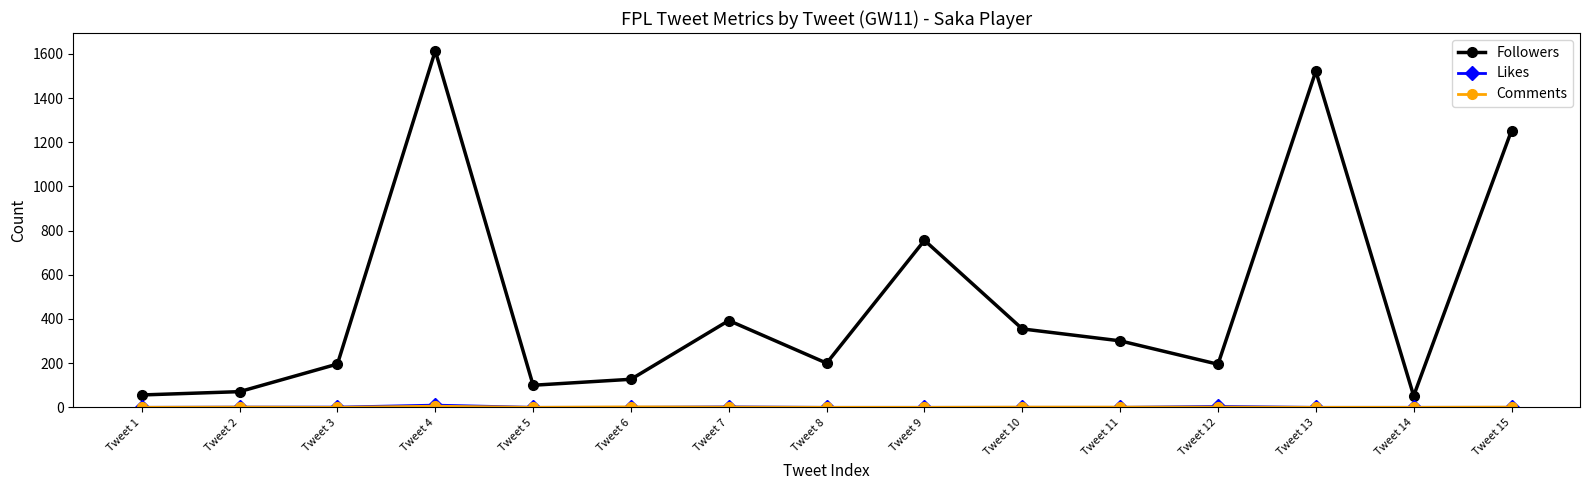

What is the average value of the Followers series?

479